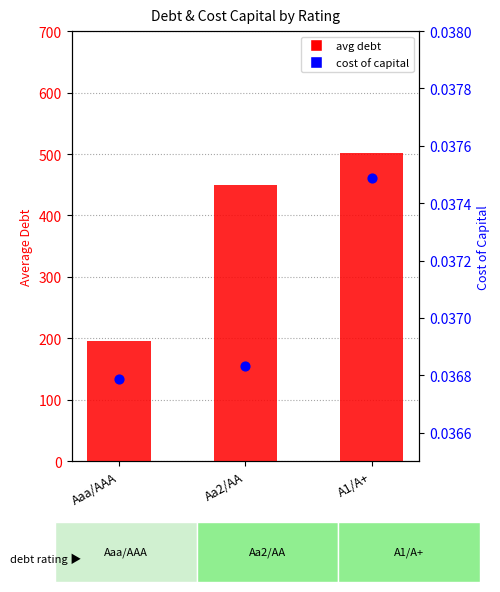

Which series has the largest Y range (max minus min)?

avg debt